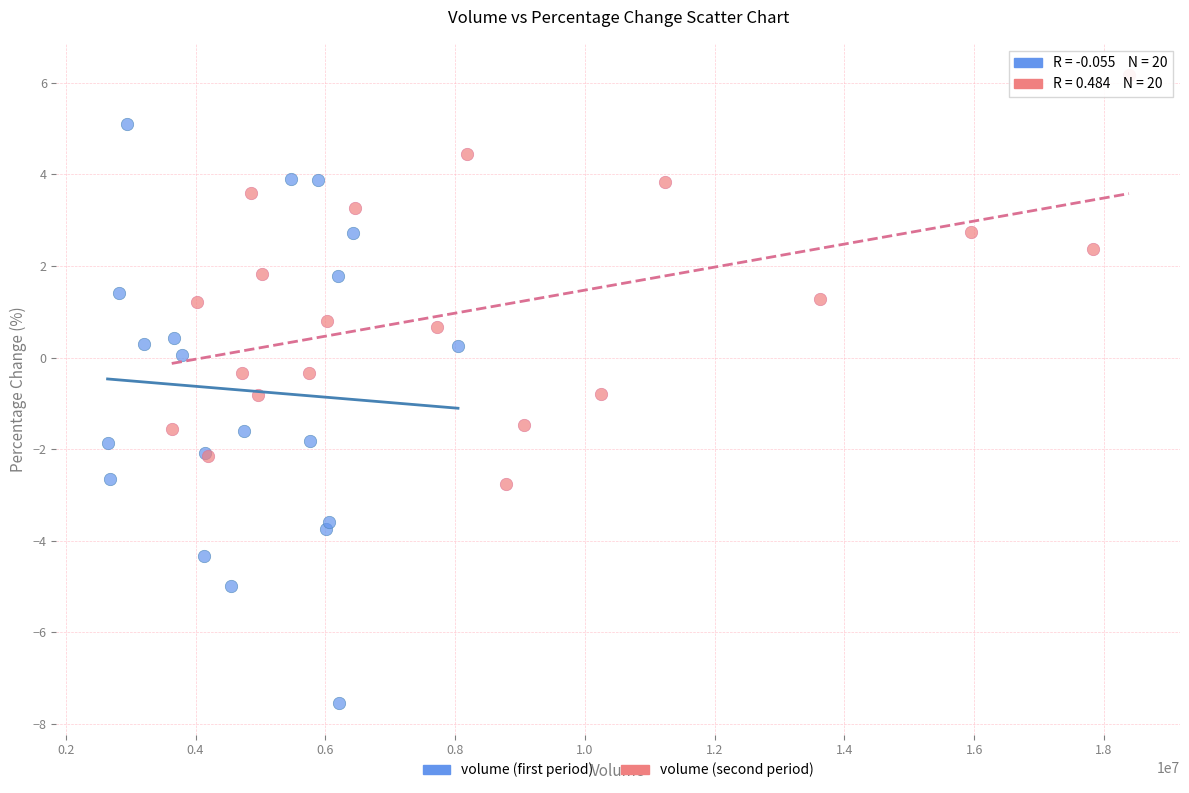

Which series has the widest spread of Y values?

volume (first period)